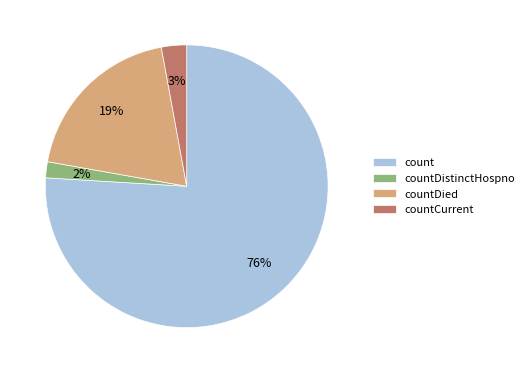

To the nearest percent, what is the combined percentage of countDistinctHospno and countDied?

21%